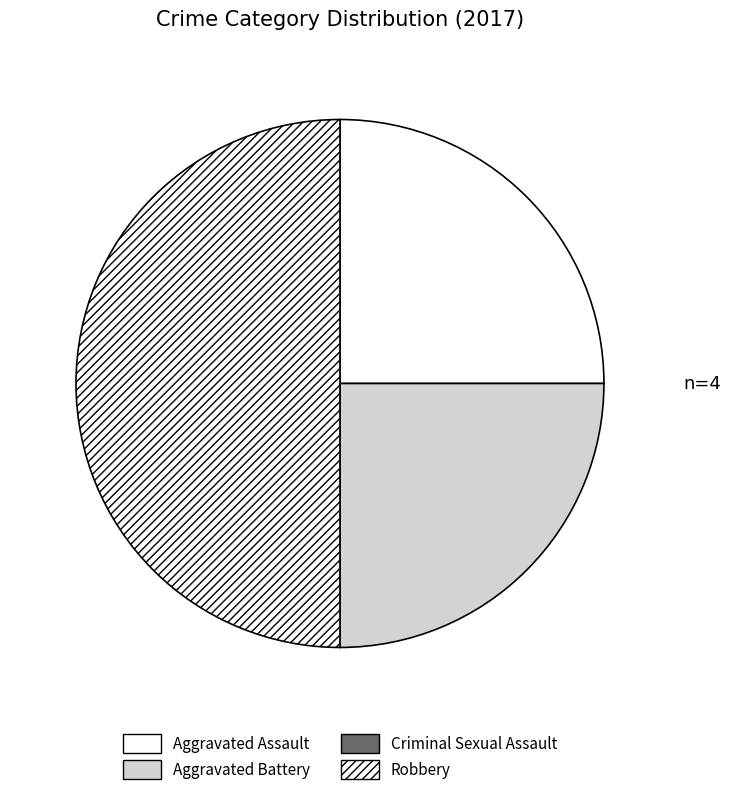

Approximately how many times larger is the value at Aggravated Battery compared to Robbery?

0.5